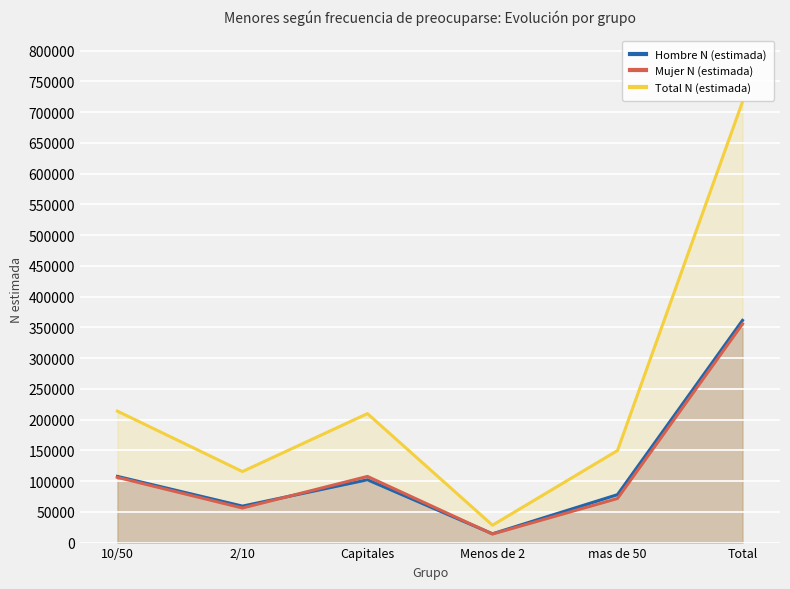

Which label corresponds to the smallest value in the chart?

Menos de 2